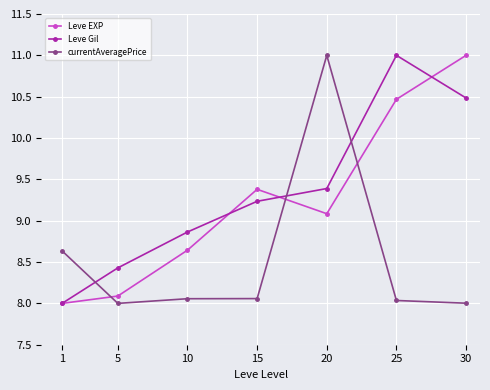

True or false: Leve Gil and currentAveragePrice intersect in this chart.

True